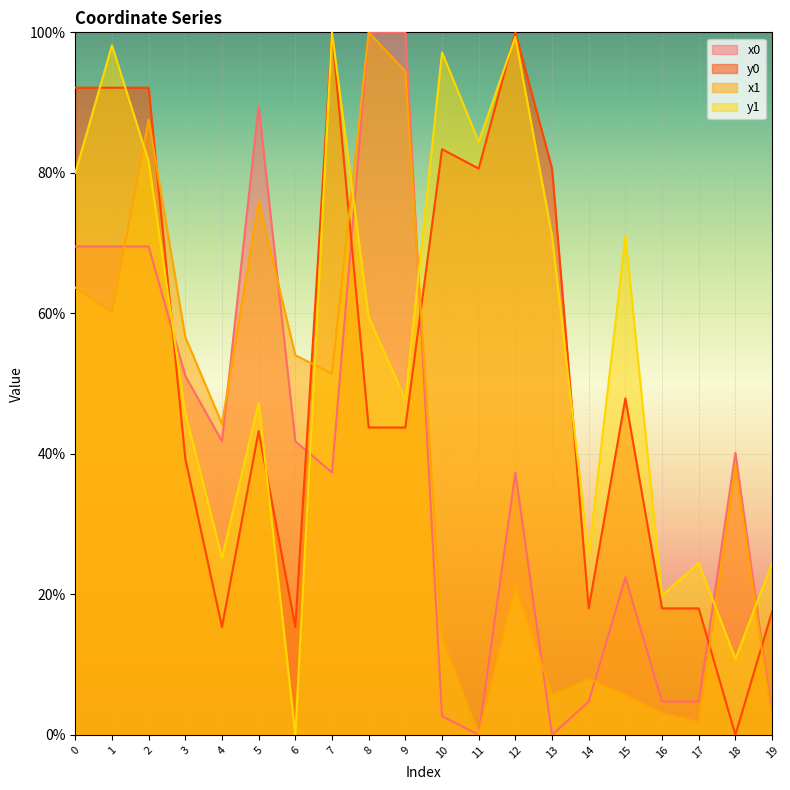

What is the difference between the maximum and second lowest values in the y1 series?

89.2